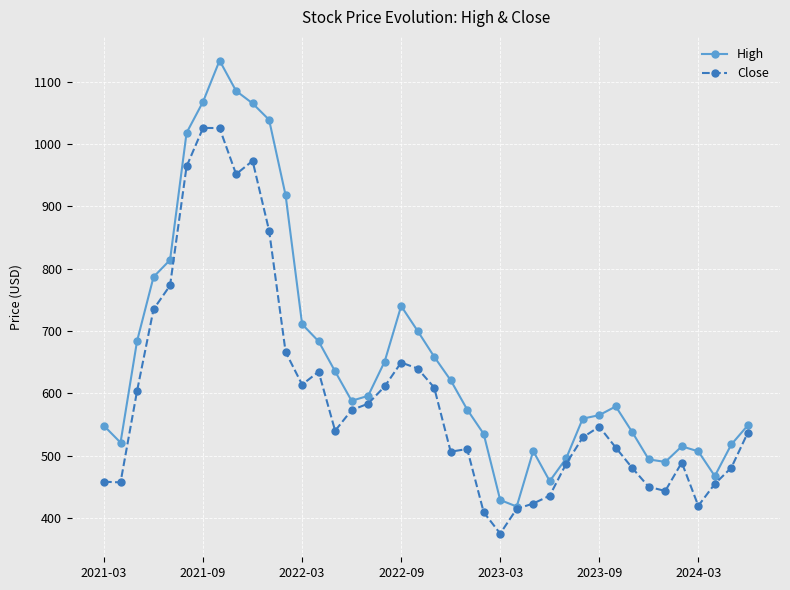

Which series has the largest total across all categories?

High